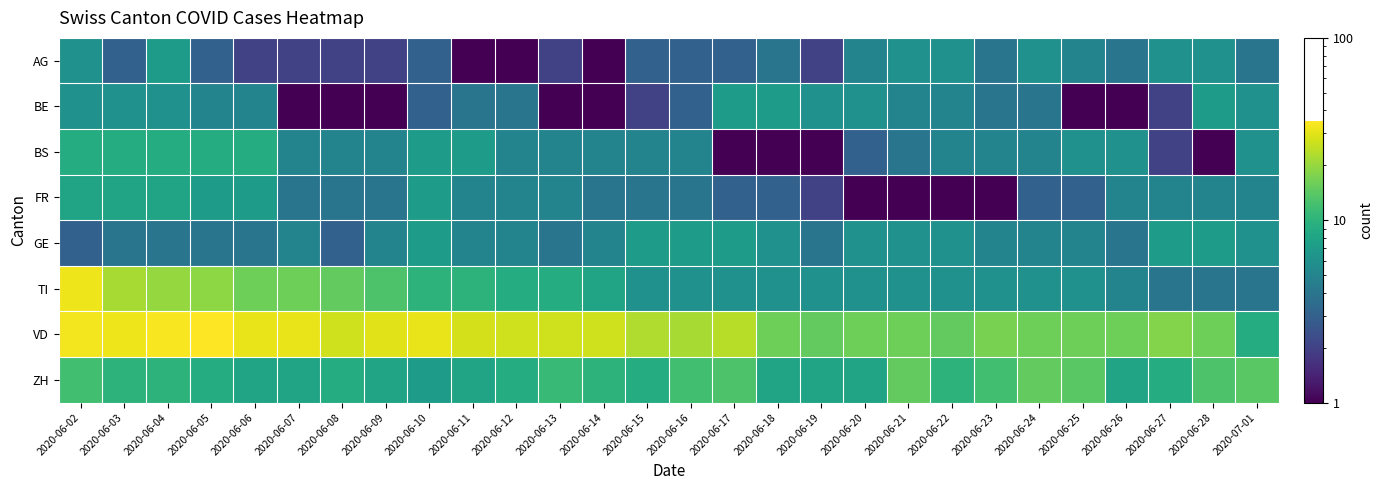

What is the spread (max minus min) of values at 2020-06-24?

13.0